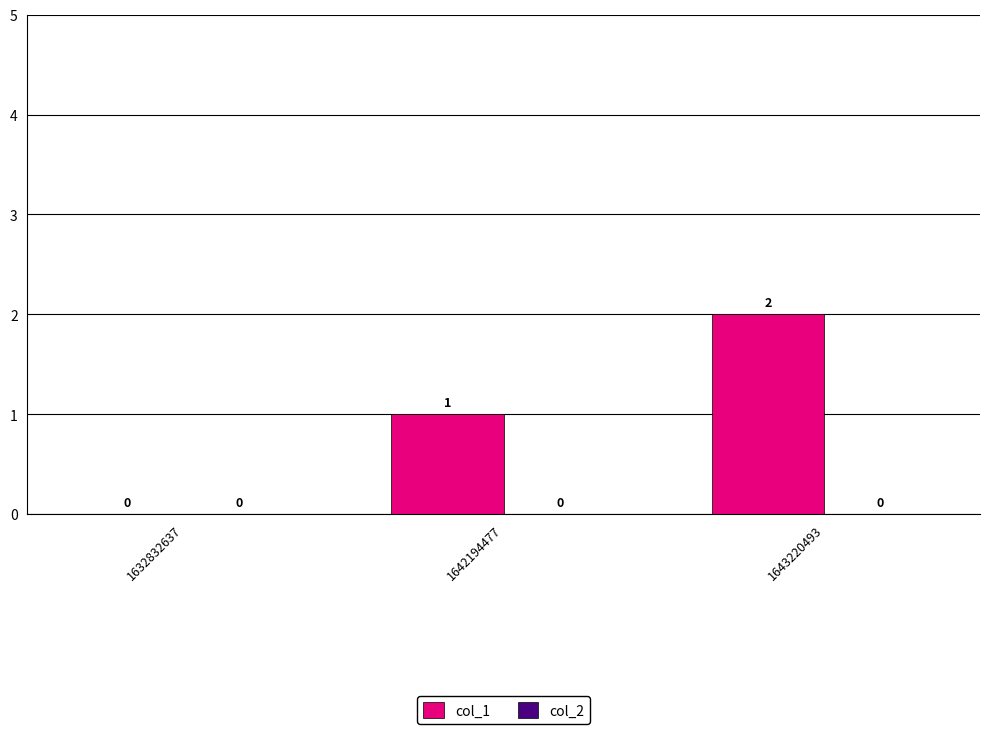

How many positive values are there?

2